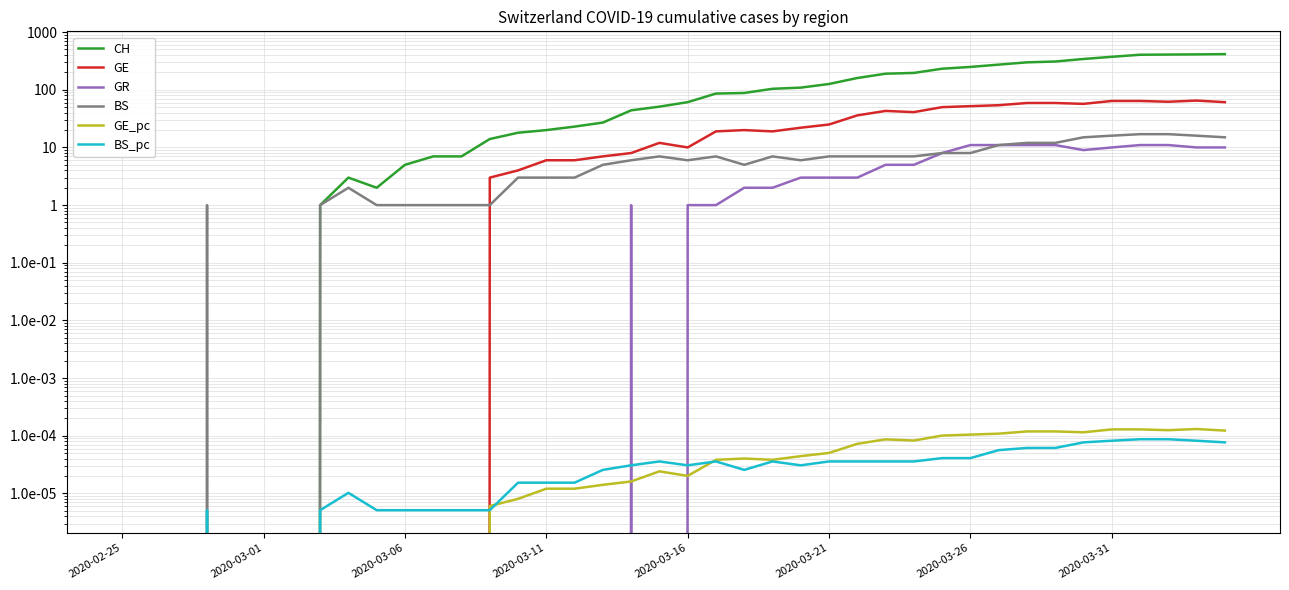

How many data points in BS_pc are above 0?

34